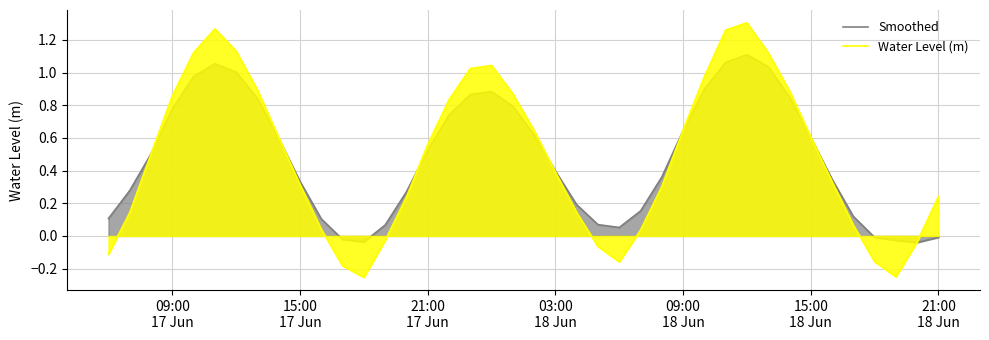

Rank the series by their maximum value, from lowest to highest.

Smoothed, Water Level (m)